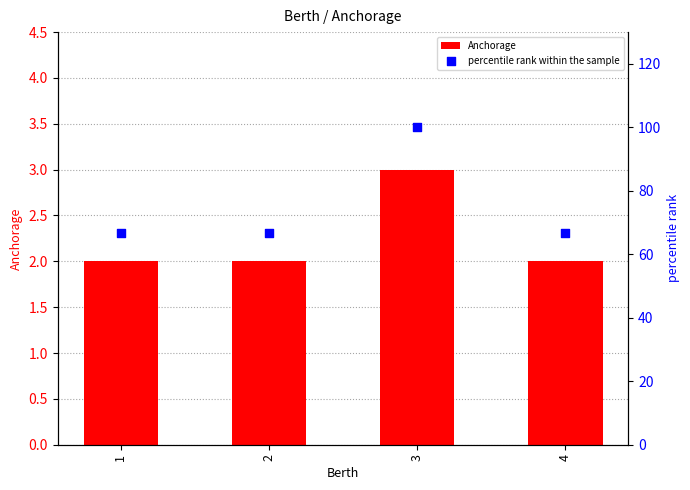

At which category is the sum across all series the highest?

3